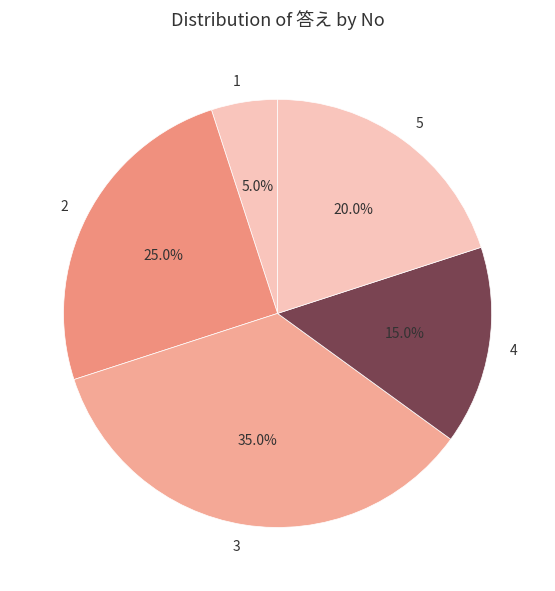

To the nearest percent, what is the average slice percentage?

20%